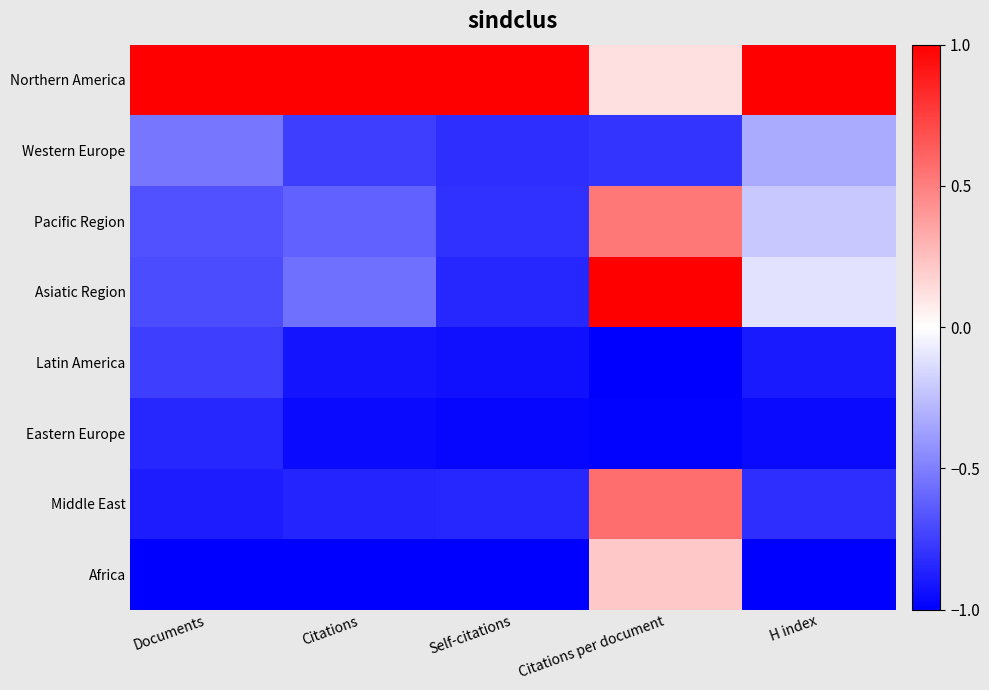

Reading right to left, what are all the values shown in this chart?

Northern America: H index=1.0	Citations per document=0.1	Self-citations=1.0	Citations=1.0	Documents=1.0
Western Europe: H index=-0.3	Citations per document=-0.8	Self-citations=-0.8	Citations=-0.8	Documents=-0.5
Pacific Region: H index=-0.2	Citations per document=0.5	Self-citations=-0.8	Citations=-0.6	Documents=-0.7
Asiatic Region: H index=-0.1	Citations per document=1.0	Self-citations=-0.9	Citations=-0.6	Documents=-0.7
Latin America: H index=-0.9	Citations per document=-1.0	Self-citations=-0.9	Citations=-0.9	Documents=-0.8
Eastern Europe: H index=-1.0	Citations per document=-1.0	Self-citations=-1.0	Citations=-1.0	Documents=-0.8
Middle East: H index=-0.8	Citations per document=0.6	Self-citations=-0.8	Citations=-0.9	Documents=-0.9
Africa: H index=-1.0	Citations per document=0.2	Self-citations=-1.0	Citations=-1.0	Documents=-1.0